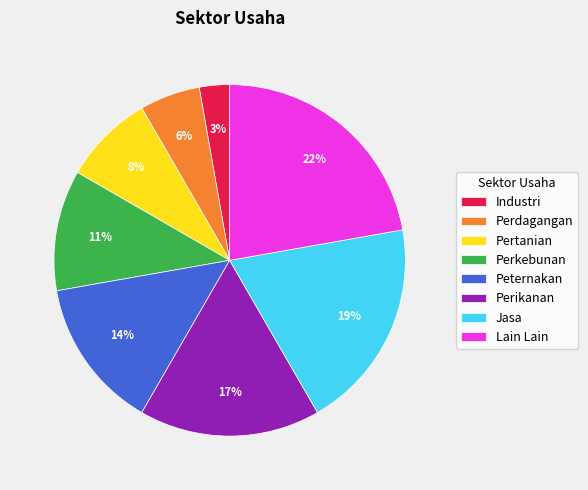

Between Perkebunan and Jasa, which is larger?

Jasa